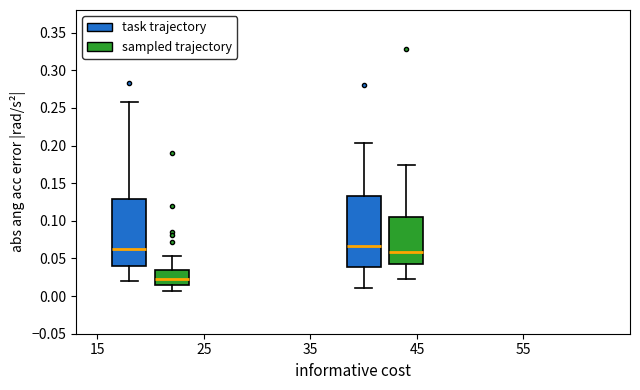

Where is the upper edge of the box for 15 (sampled trajectory) on the y-axis? The values are not printed on the chart, so give them approximately, as read against the axis.

0.035